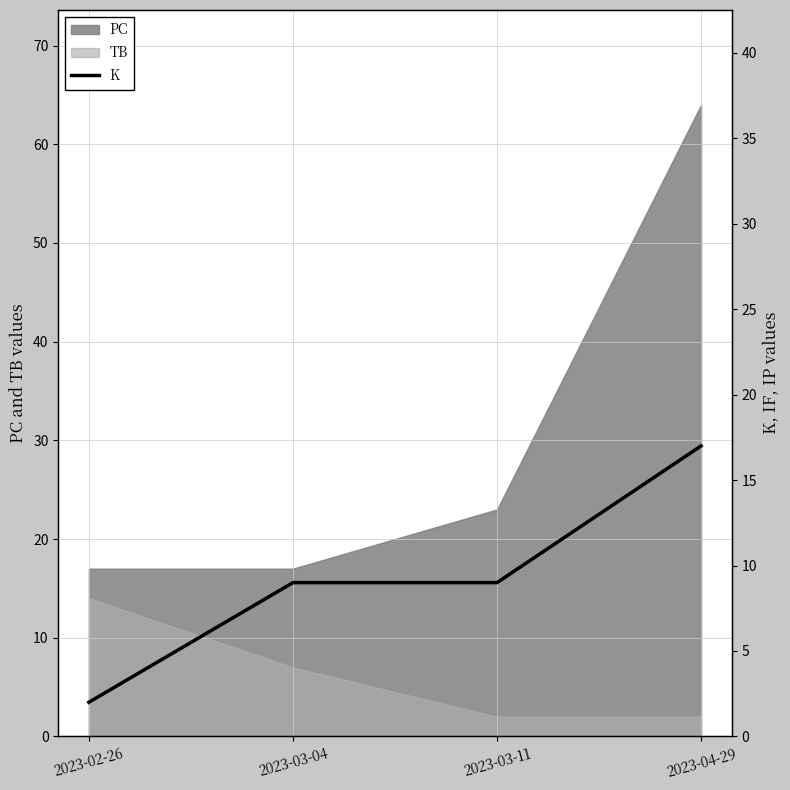

Which category has the highest value across all series?

2023-04-29